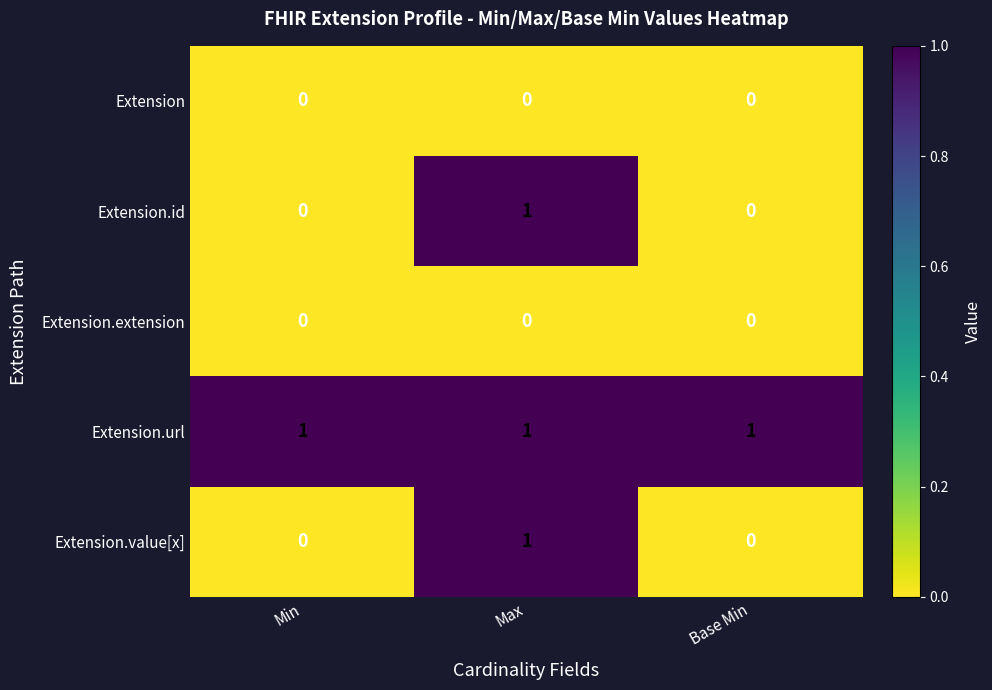

The Extension.id series shows -1 at Base Min. True or false?

False